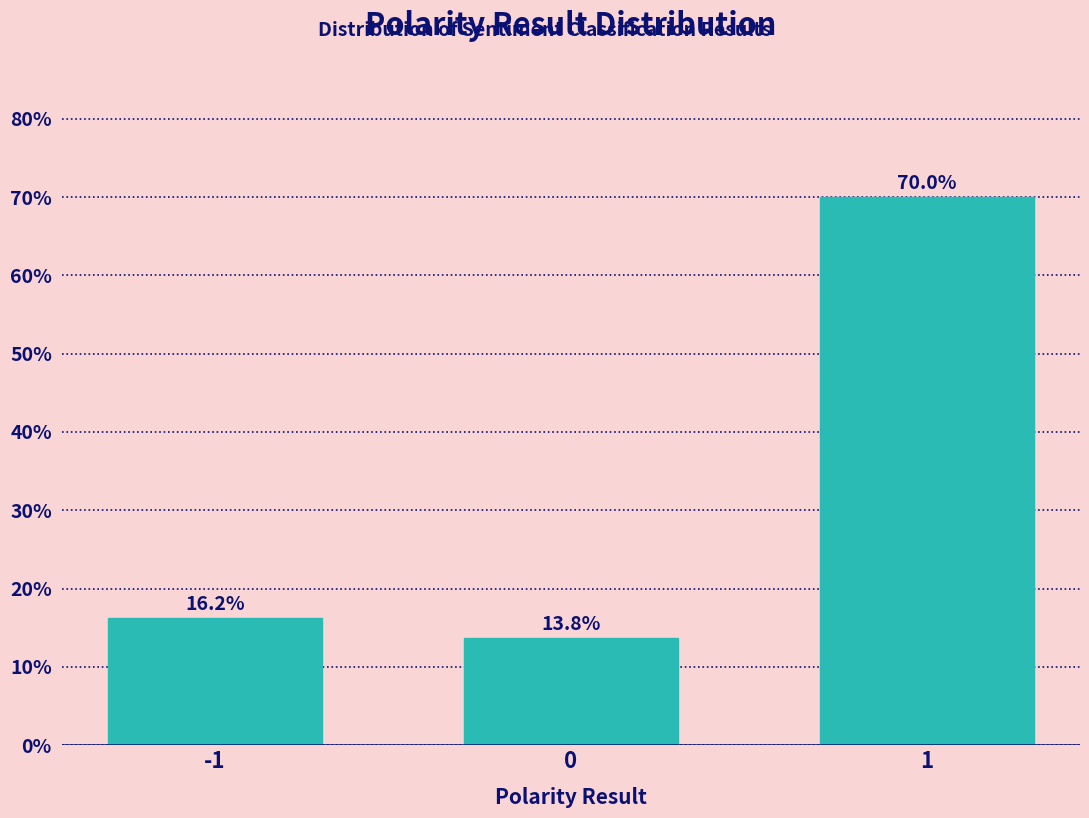

What is the value of the 2nd bar from the left?

13.8